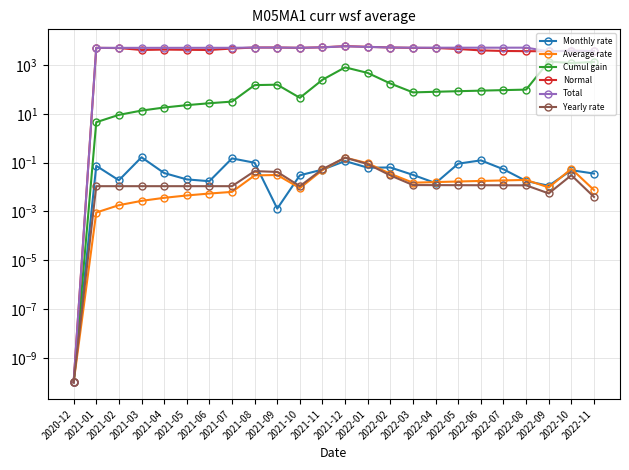

True or false: Average rate and Cumul gain intersect in this chart.

False